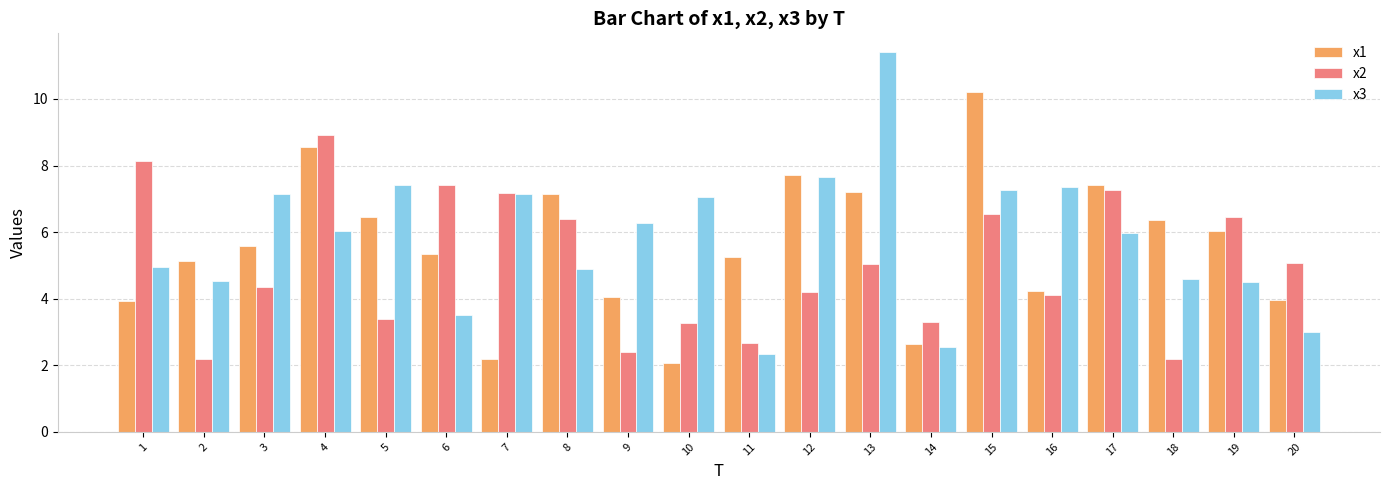

Rank the series at 18 from highest to lowest value.

x1, x3, x2